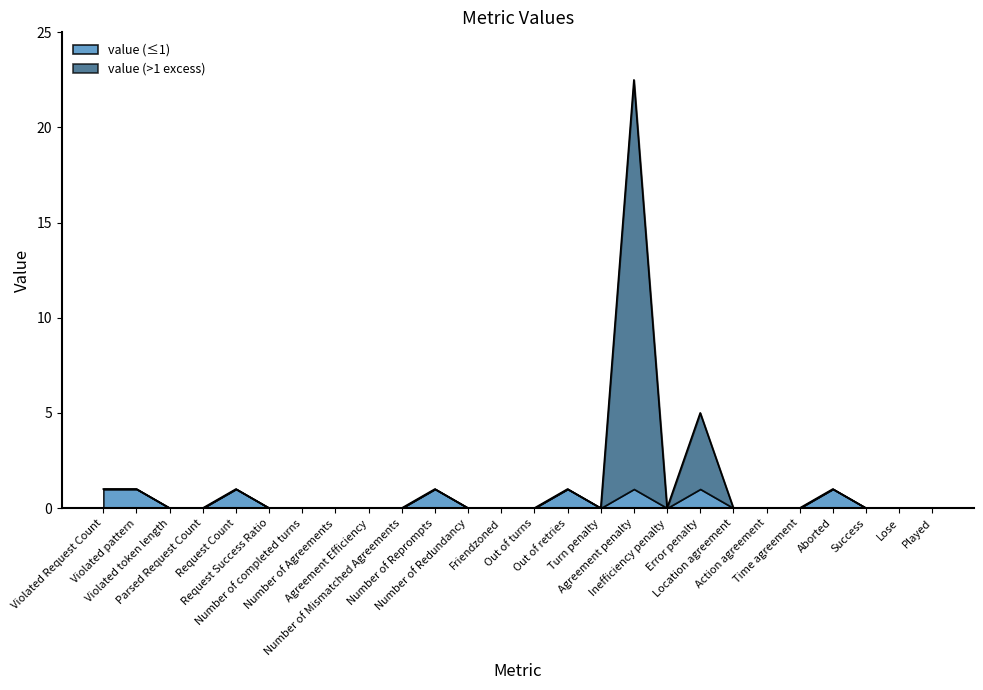

True or false: the data has more than 1 interior local peaks.

True